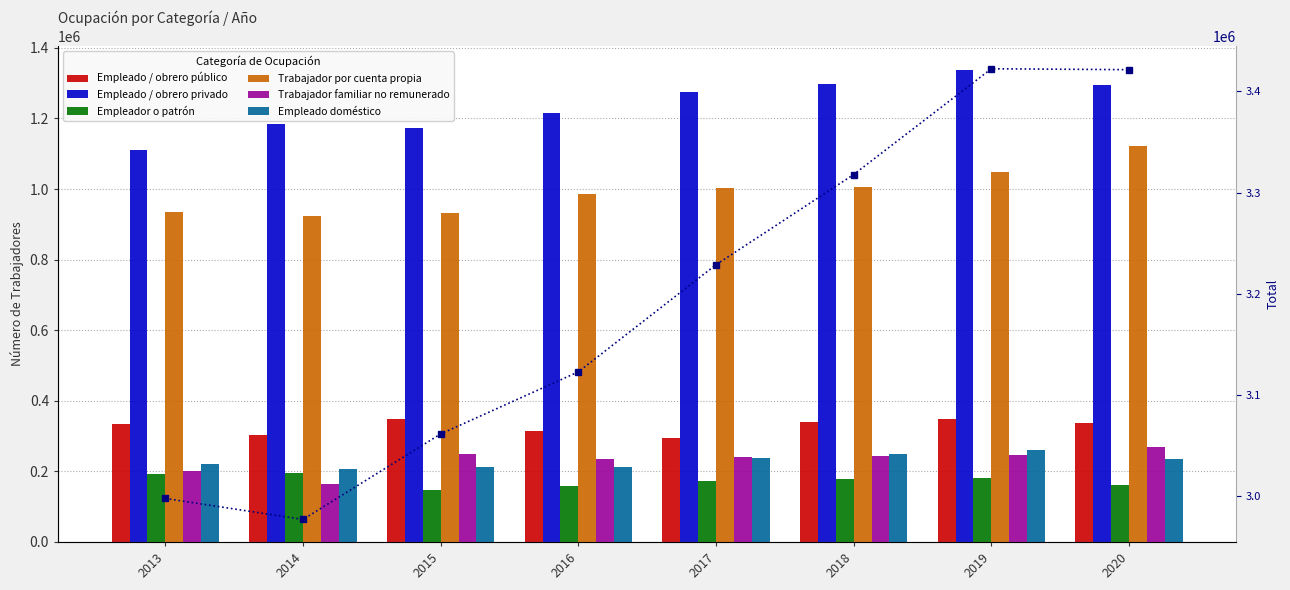

How many categories are shown in the chart?

8